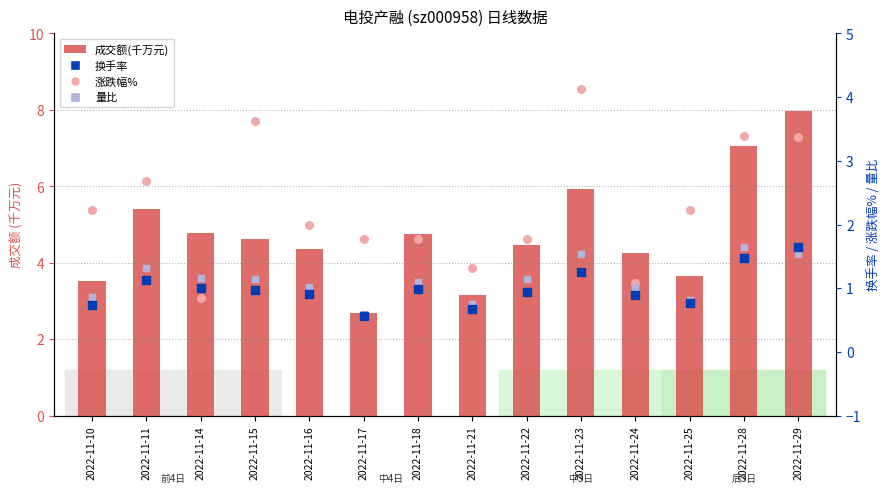

What are all the series names shown in the legend?

成交额(千万元), 换手率, 涨跌幅%, 量比